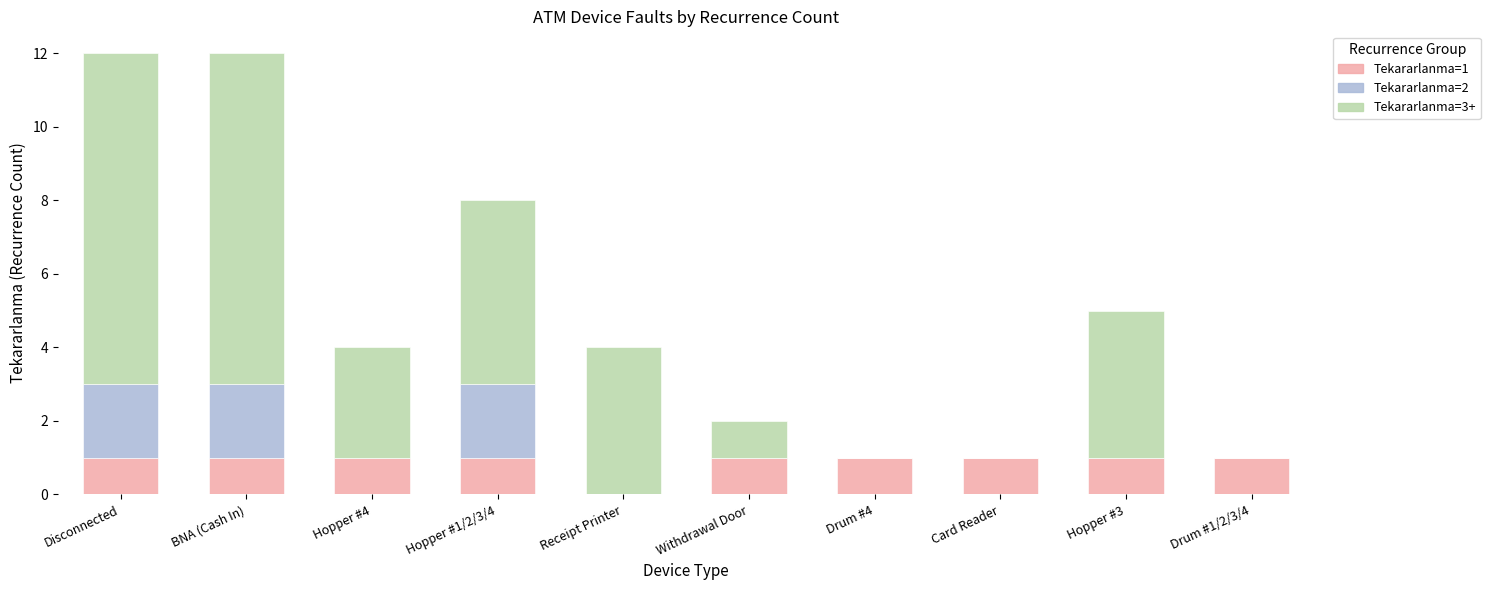

The Tekararlanma=1 series shows 0 at Receipt Printer. True or false?

True